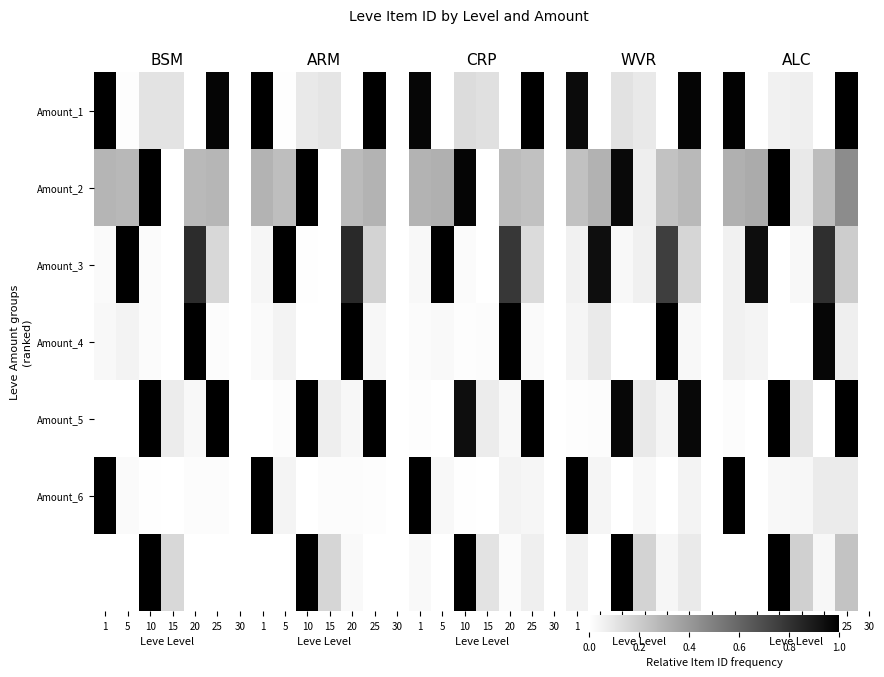

What is the greatest value displayed?

1.0